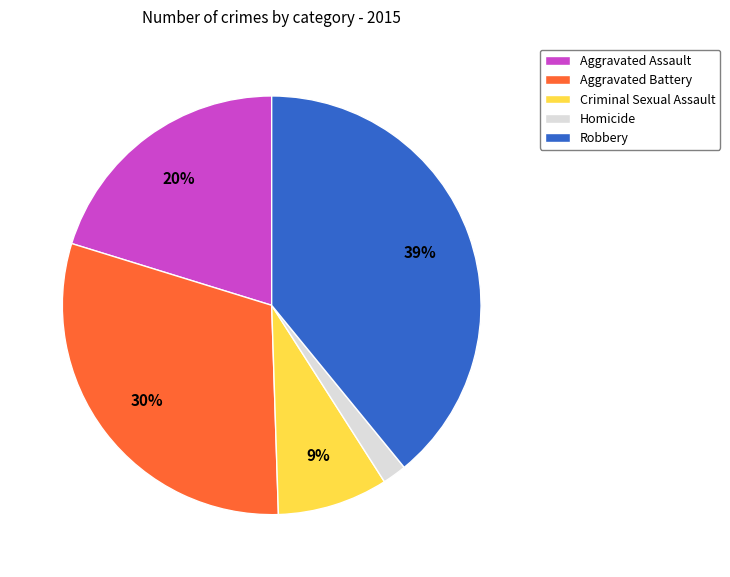

To the nearest percent, what is the difference between the largest and smallest slice percentages?

37%